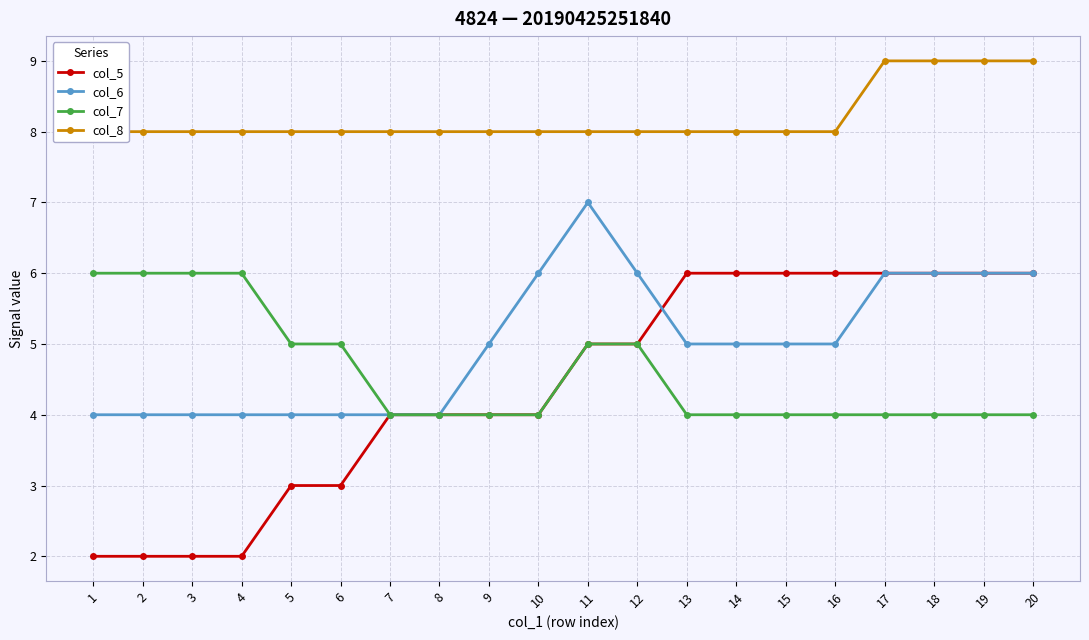

What is the value of the col_5 point at the 19th from the left?

6